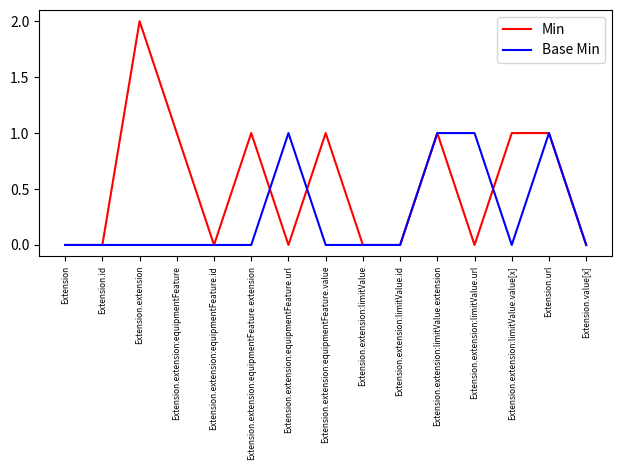

True or false: Min has a value of 0 at Extension.extension:limitValue.

True